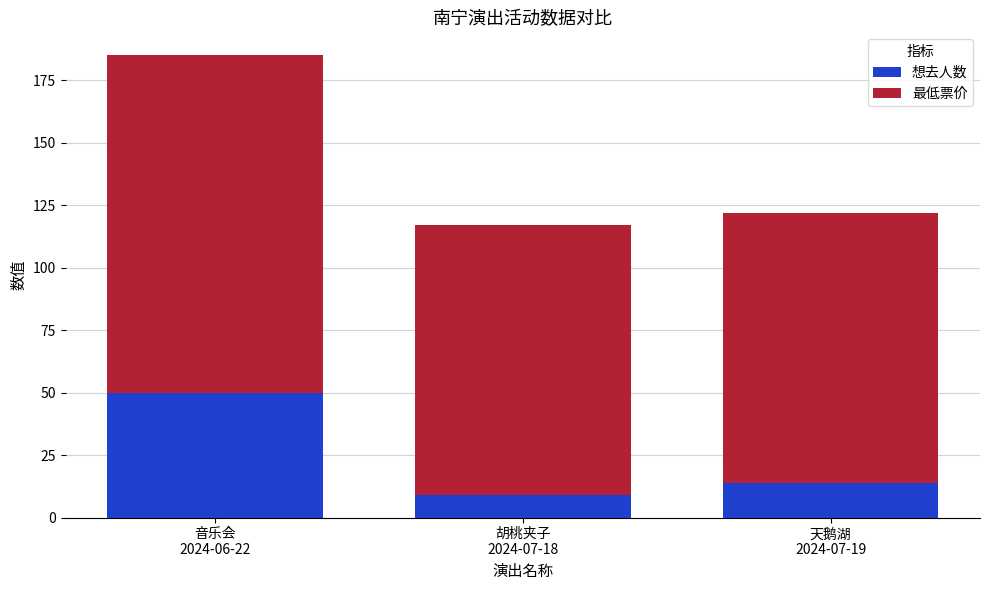

What is the average value of the 想去人数 series?

24